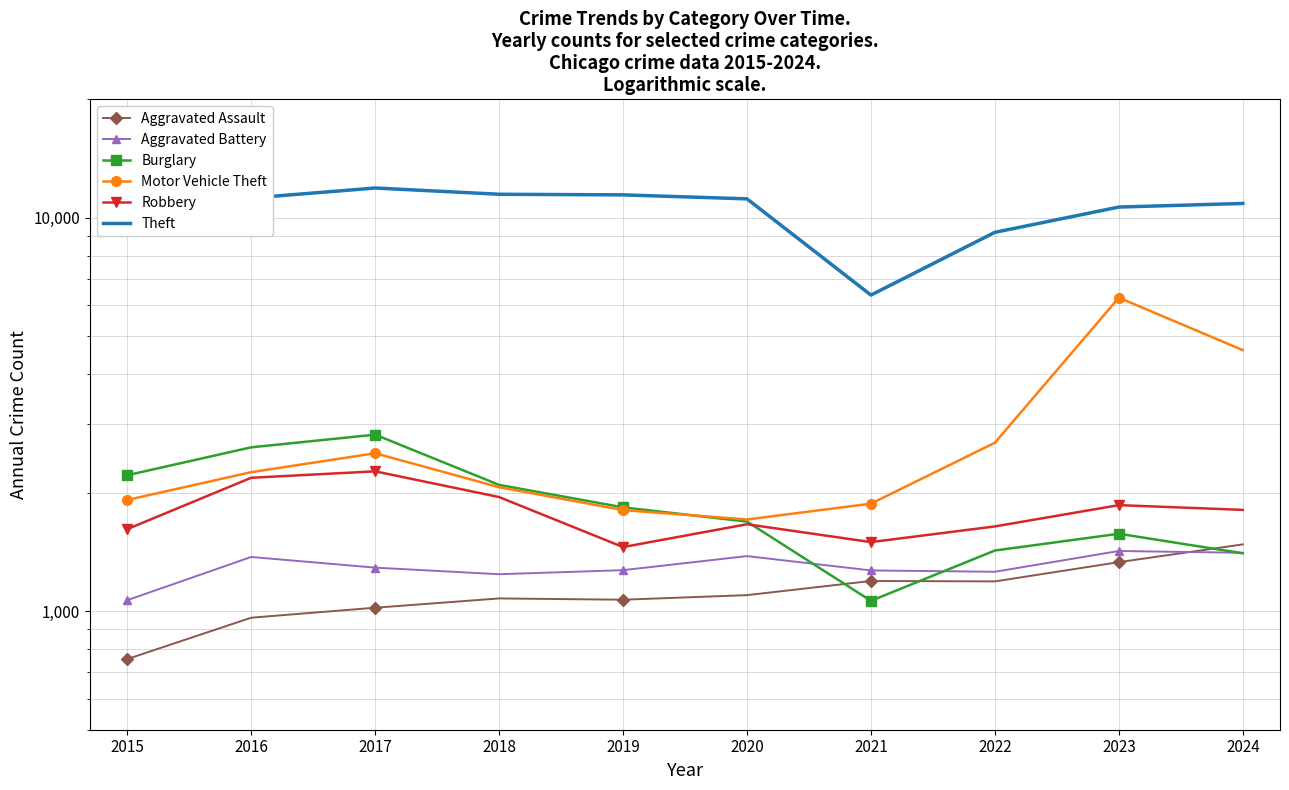

How many data points in Robbery are less than 1810?

5